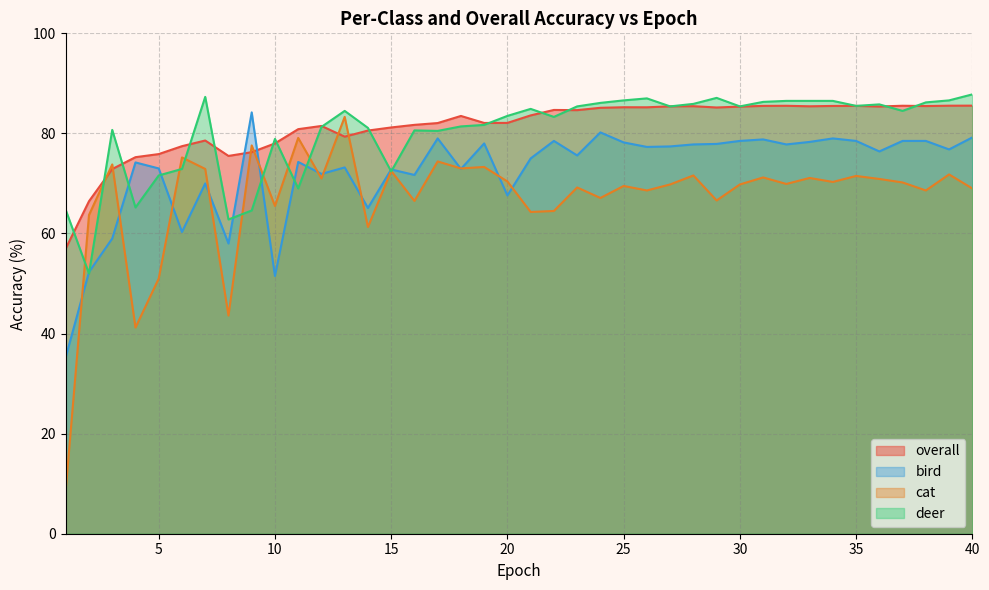

Rank the series by their maximum value, from highest to lowest.

deer, overall, bird, cat